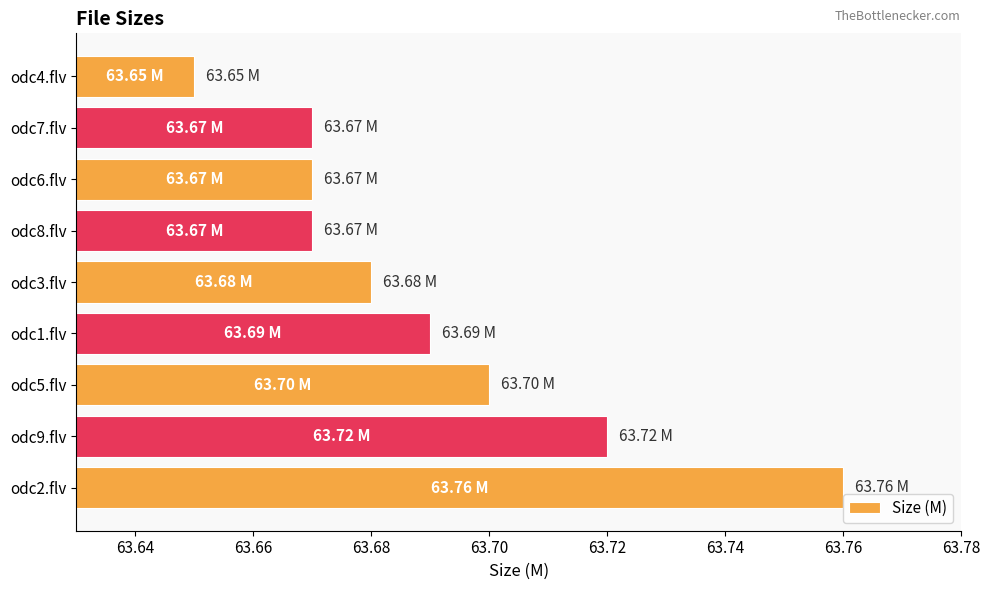

Does the chart contain any negative values?

No